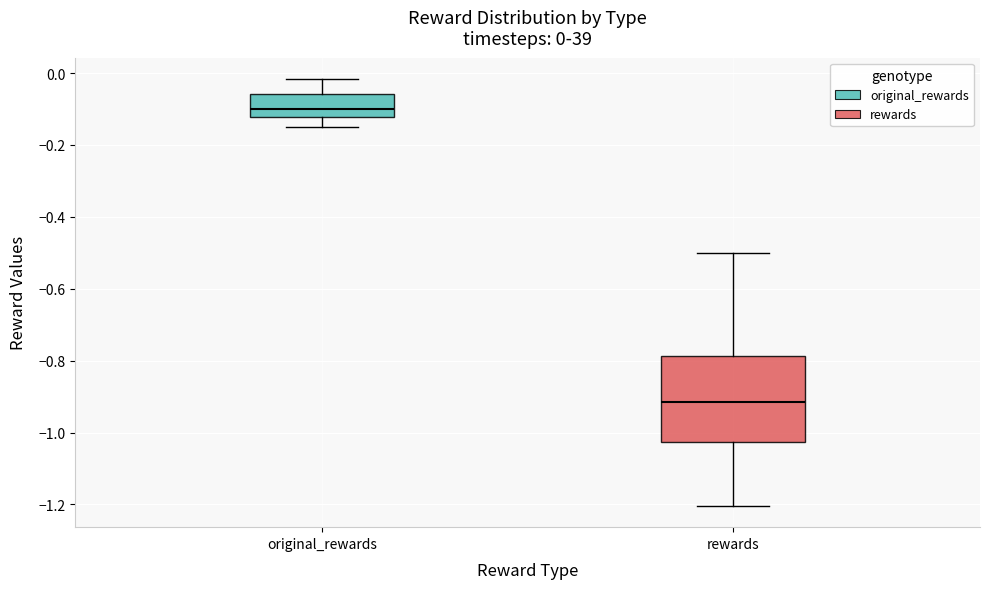

Which box has the lowest median line?

rewards